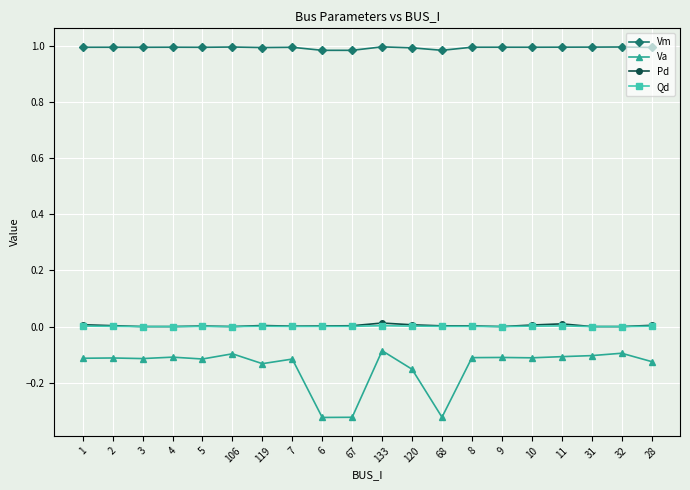

True or false: Va has a value of -0.1 at 28.

True